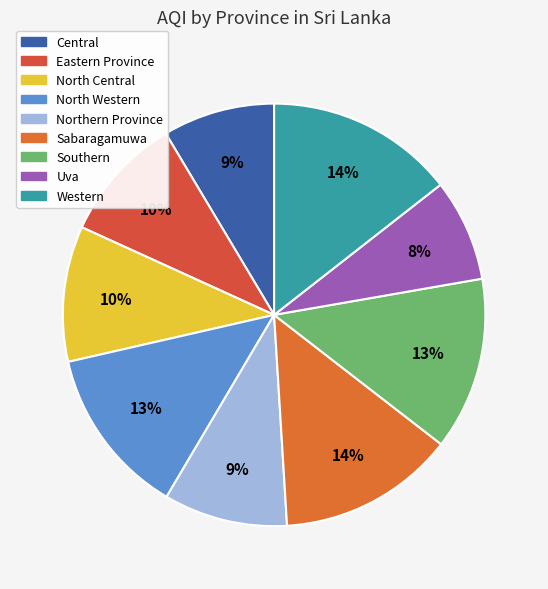

How many segments does this pie chart have?

9